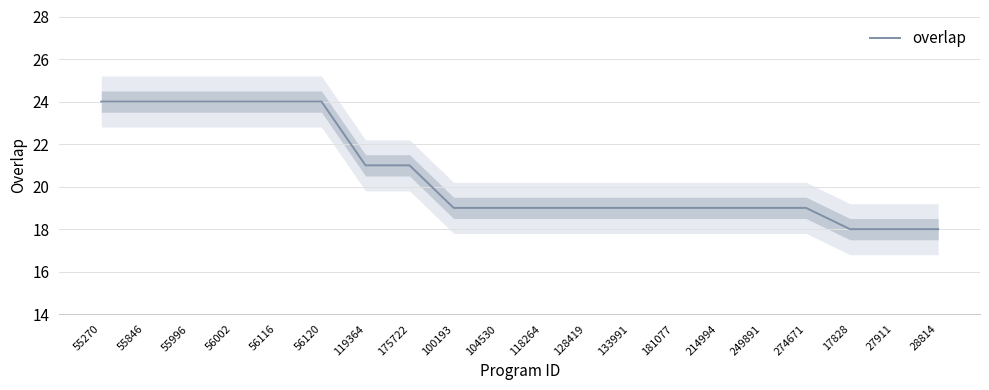

What is the value of the 19th point from the left?

18